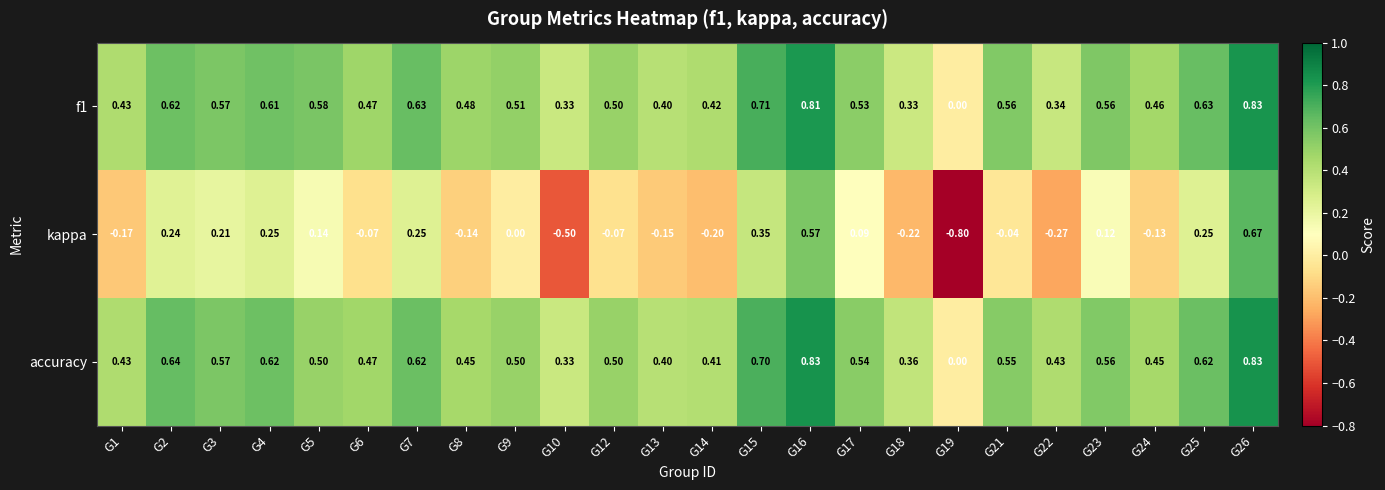

Is the value of f1 at G25 greater than the value of kappa at G19?

Yes